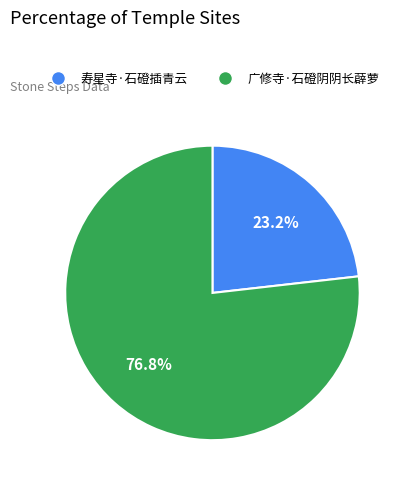

Rank the categories by value from lowest to highest.

寿星寺·石磴插青云, 广修寺·石磴阴阴长薜萝